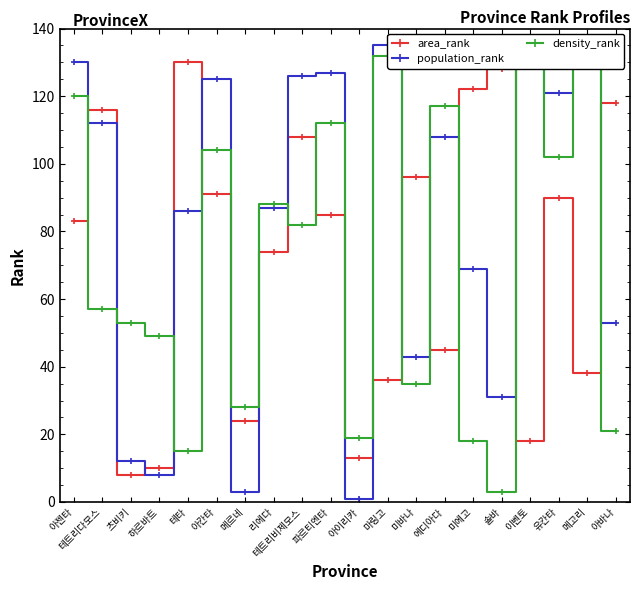

Does the chart have visible grid lines?

No